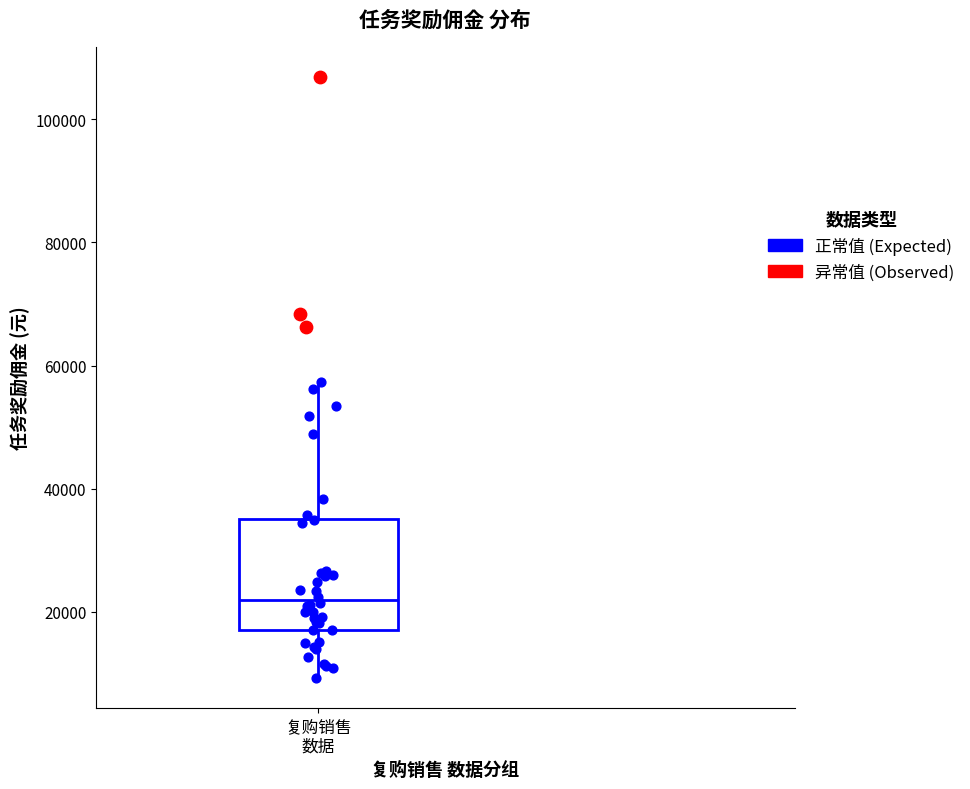

Read this box plot against the y-axis: the position of the median line, the range covered by the box, and the ends of both whiskers. The values are not printed on the chart, so give them approximately, as read against the axis.

median 22000, box 18000 to 36000, whiskers 10000 to 58000